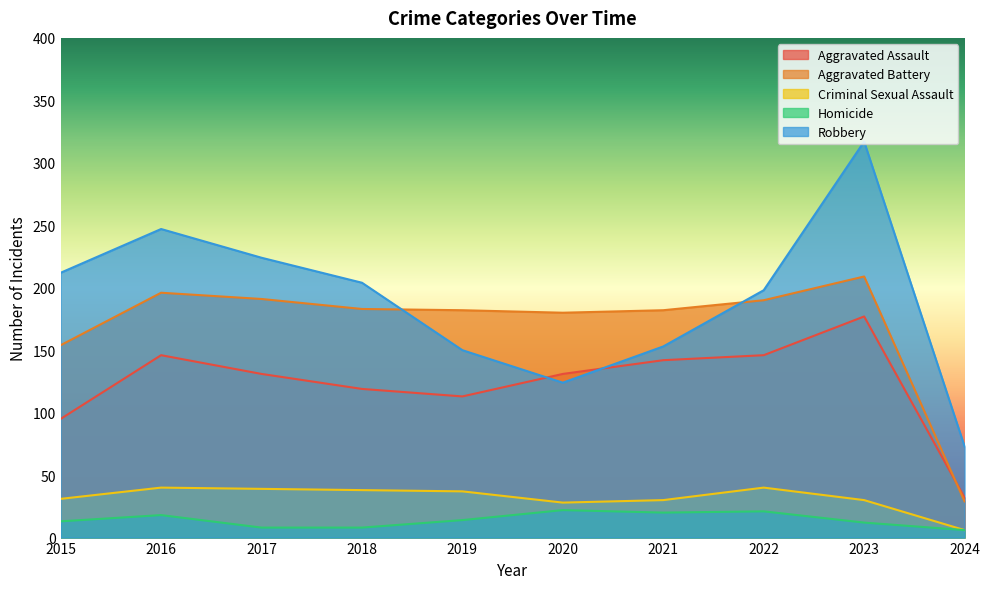

Reading right to left, list all the values displayed in this chart.

Aggravated Assault: 2024=32	2023=177	2022=146	2021=142	2020=131	2019=113	2018=119	2017=131	2016=146	2015=95
Aggravated Battery: 2024=29	2023=209	2022=190	2021=182	2020=180	2019=182	2018=183	2017=191	2016=196	2015=154
Criminal Sexual Assault: 2024=6	2023=30	2022=40	2021=30	2020=28	2019=37	2018=38	2017=39	2016=40	2015=31
Homicide: 2024=6	2023=12	2022=21	2021=20	2020=22	2019=14	2018=8	2017=8	2016=18	2015=13
Robbery: 2024=73	2023=317	2022=198	2021=153	2020=124	2019=150	2018=204	2017=224	2016=247	2015=212